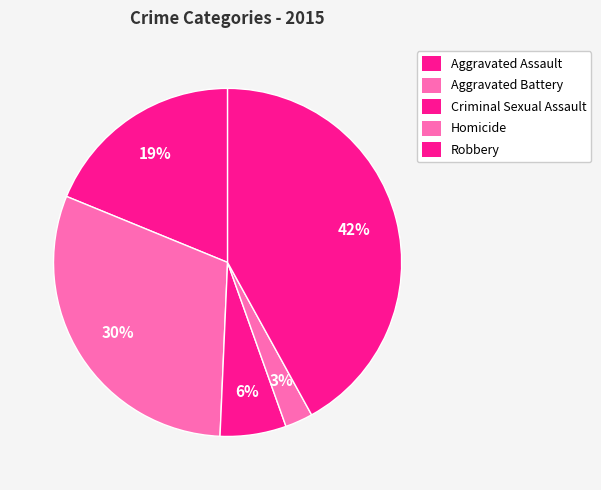

What is the largest slice in the pie chart?

Robbery